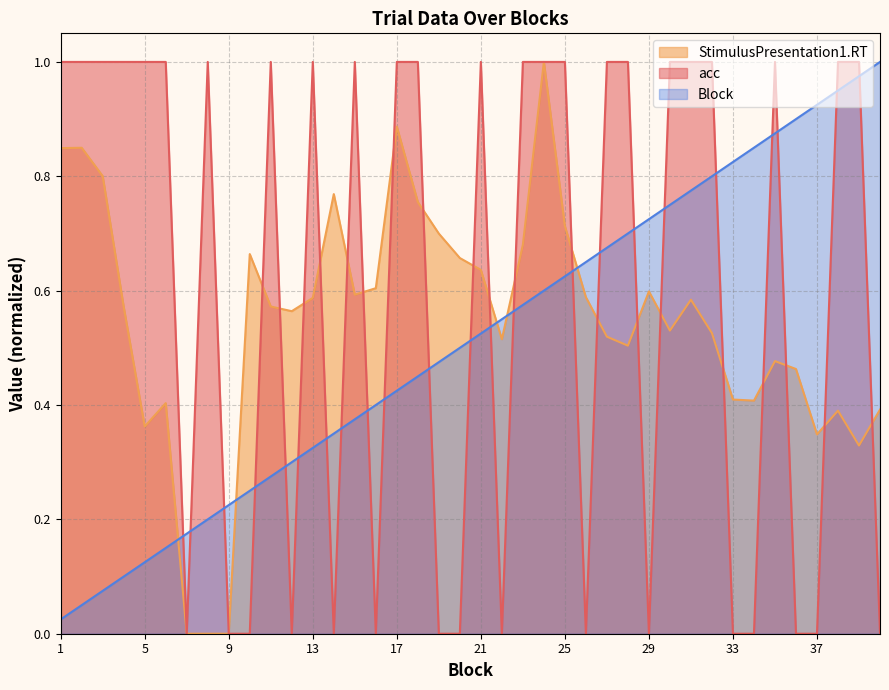

What is the difference between the StimulusPresentation1.RT values at 18 and 13?

0.2